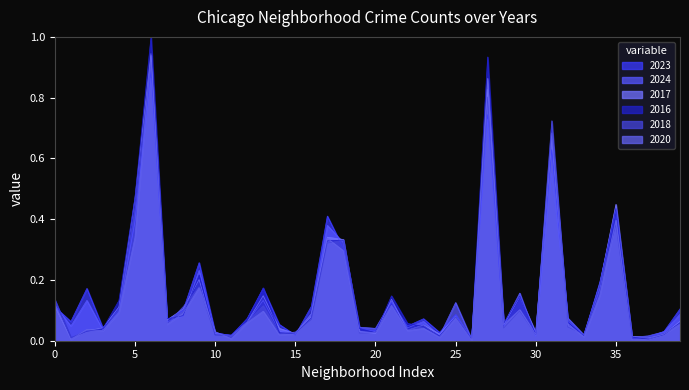

Which series has the widest spread of values?

2016